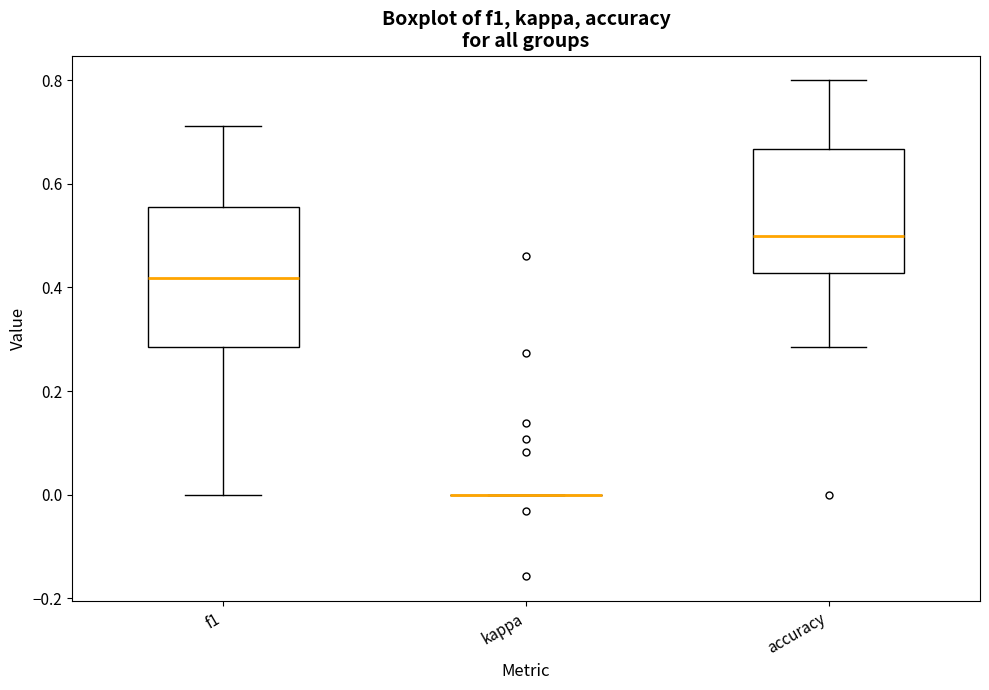

Which box is the tallest, from its lower edge to its upper edge?

f1